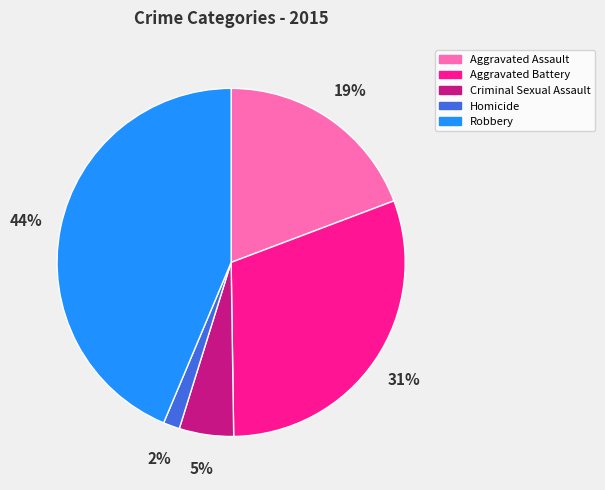

To the nearest percent, what portion does Criminal Sexual Assault represent?

5%